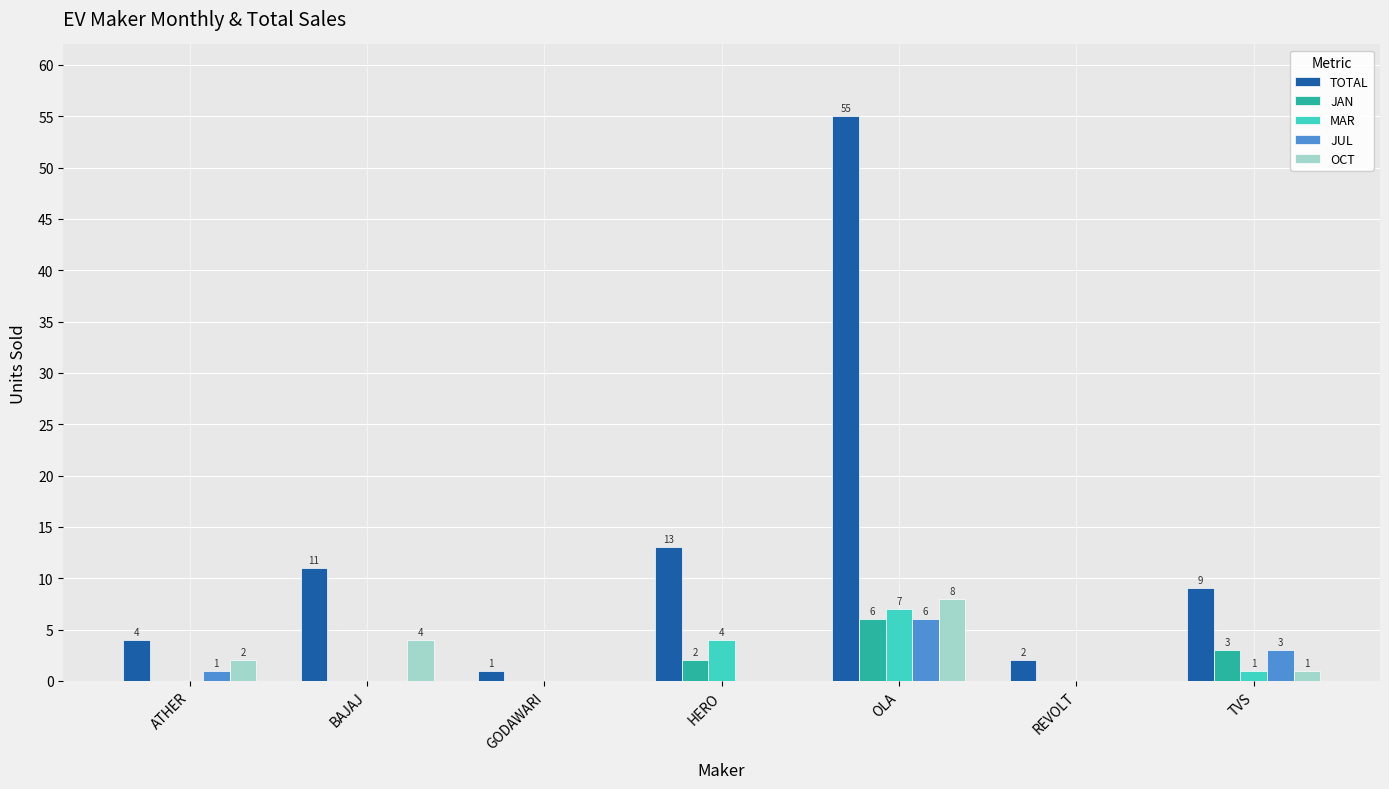

Which series changed the most between ATHER and TVS?

TOTAL